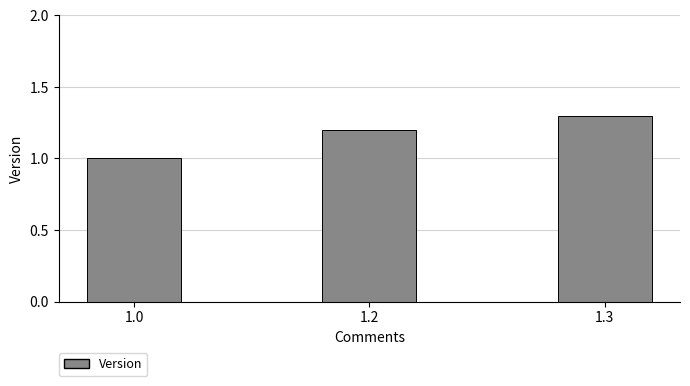

Reading left to right, transcribe all the data shown in this chart.

1.0=1.0	1.2=1.2	1.3=1.3